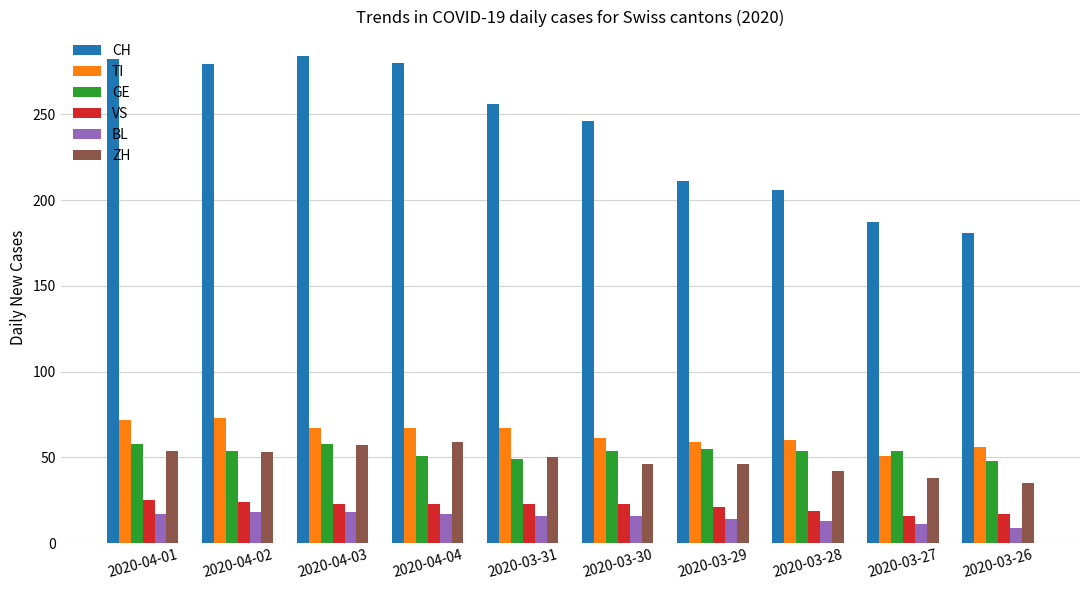

Which category has the lowest value in the TI series?

2020-03-27